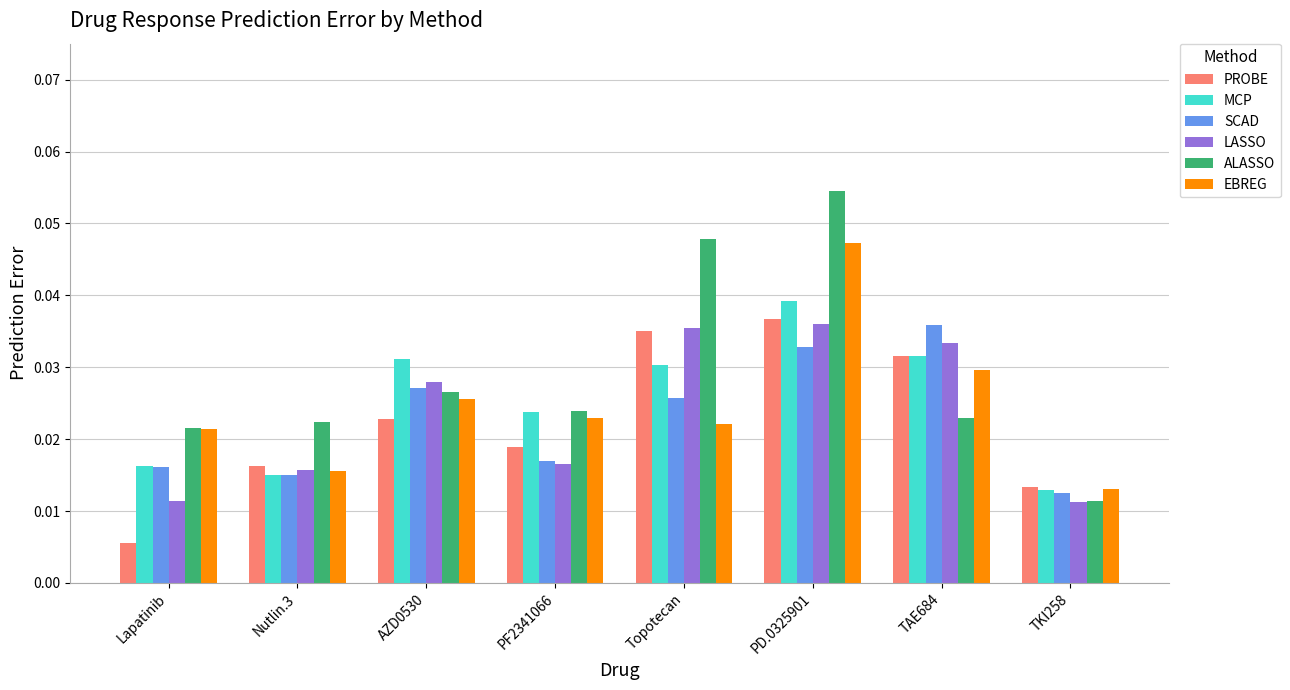

Is the value of EBREG at TAE684 greater than the value of ALASSO at AZD0530?

Yes